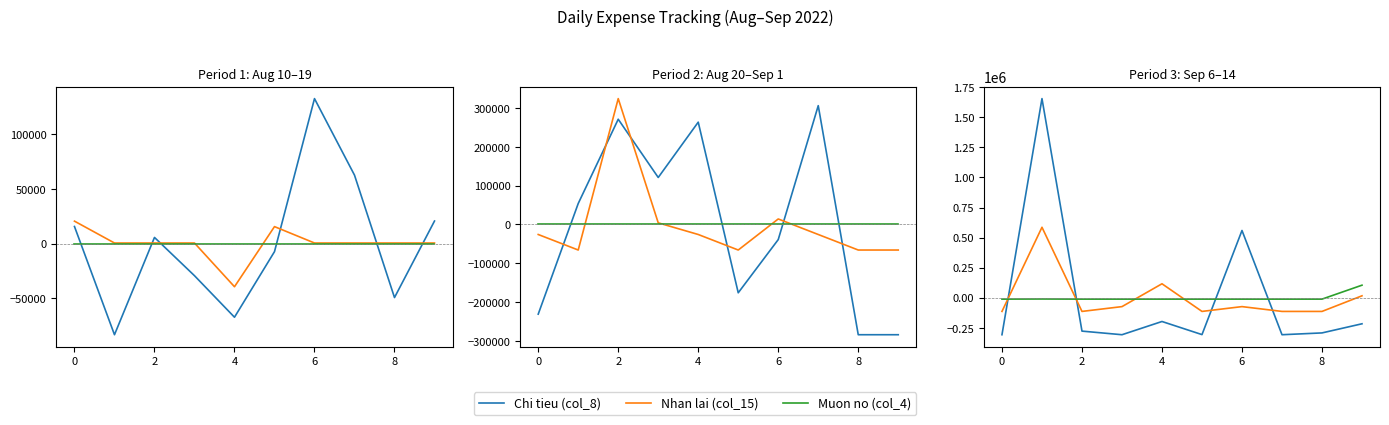

True or false: Muon no (col_4) has more than 2 points higher than both neighbors.

False